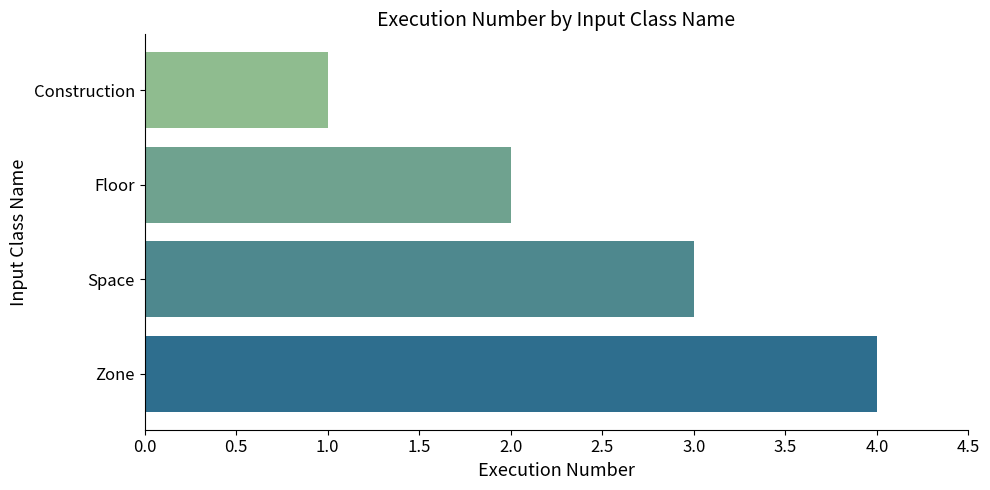

Rank the categories by value from lowest to highest.

Construction, Floor, Space, Zone